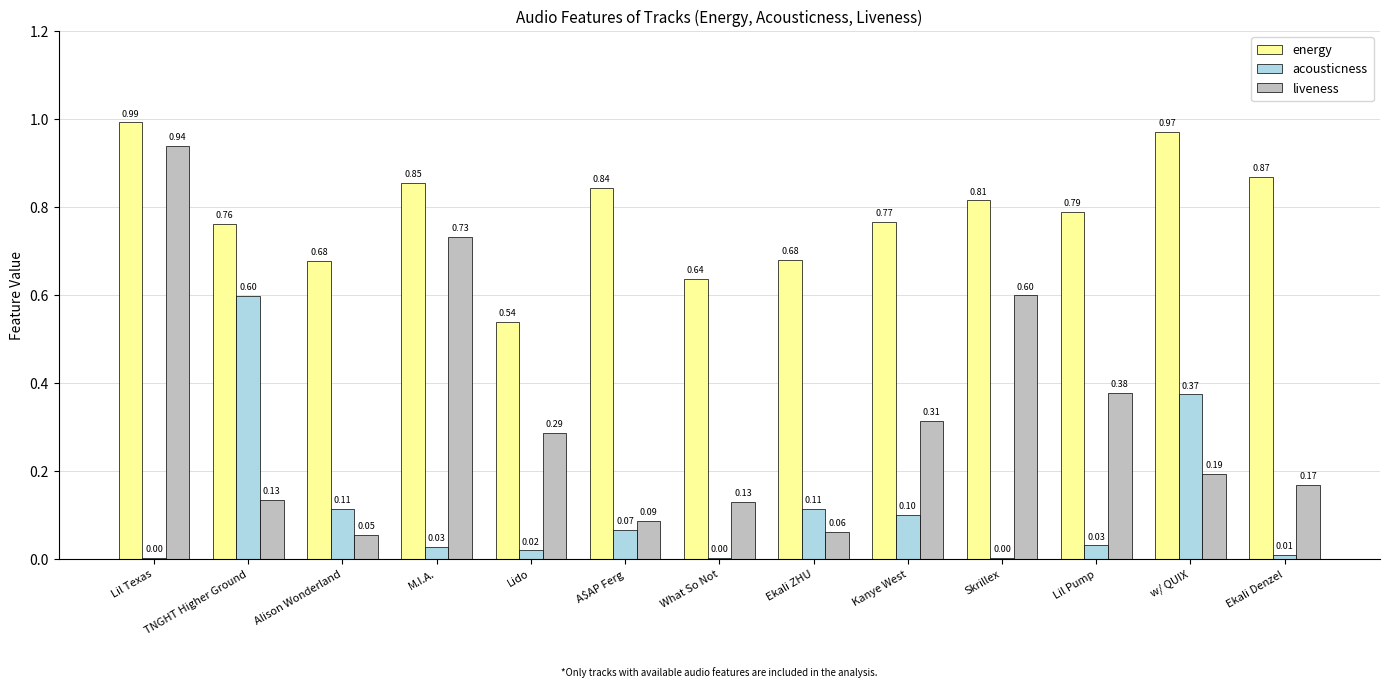

Count the number of categories in the chart.

13